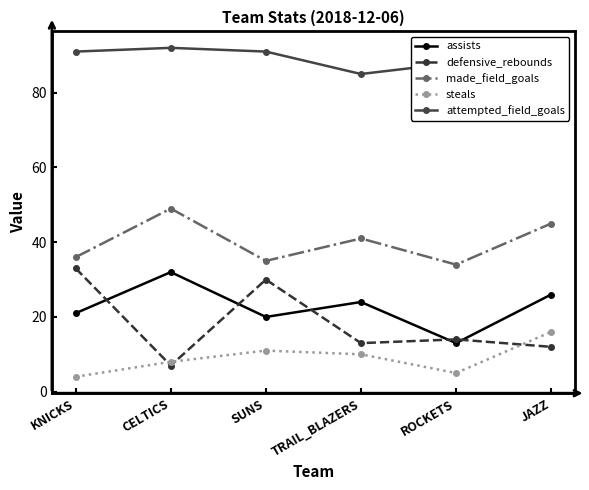

What is the label of the 2nd point from the left?

CELTICS